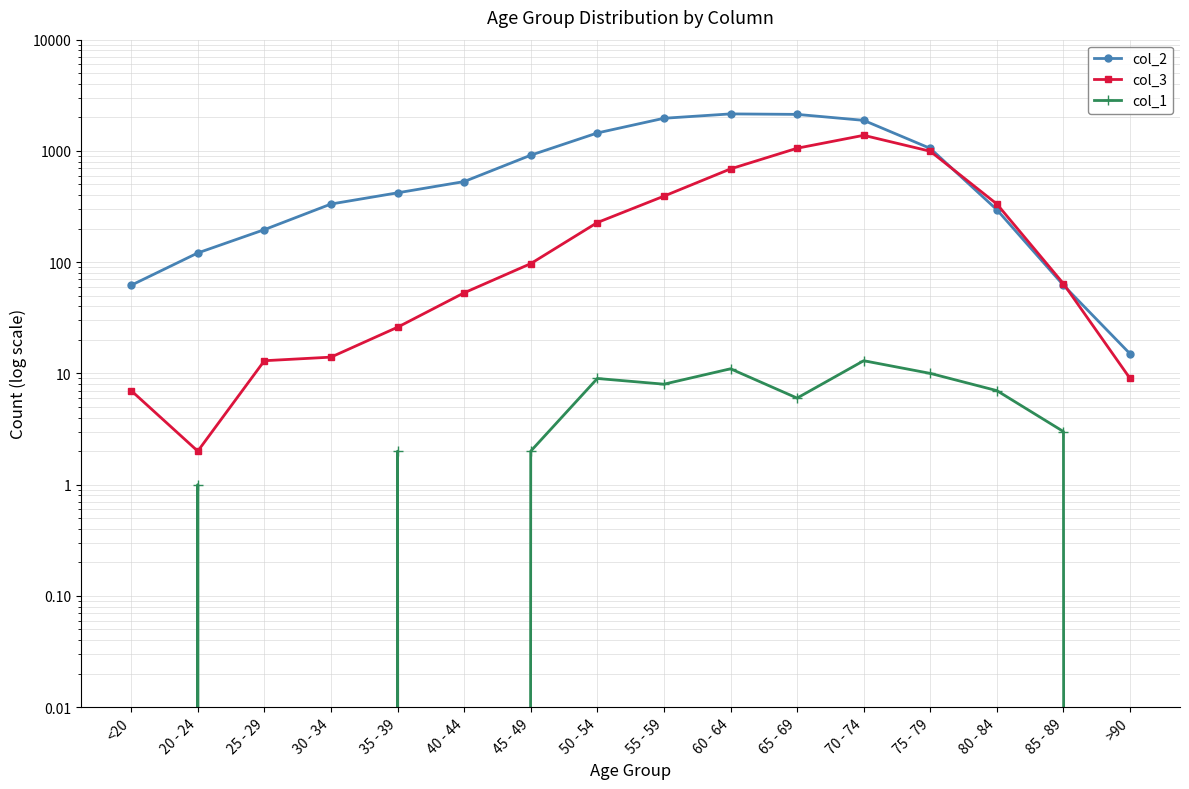

What is the difference between the highest and lowest values at 75 - 79?

1043